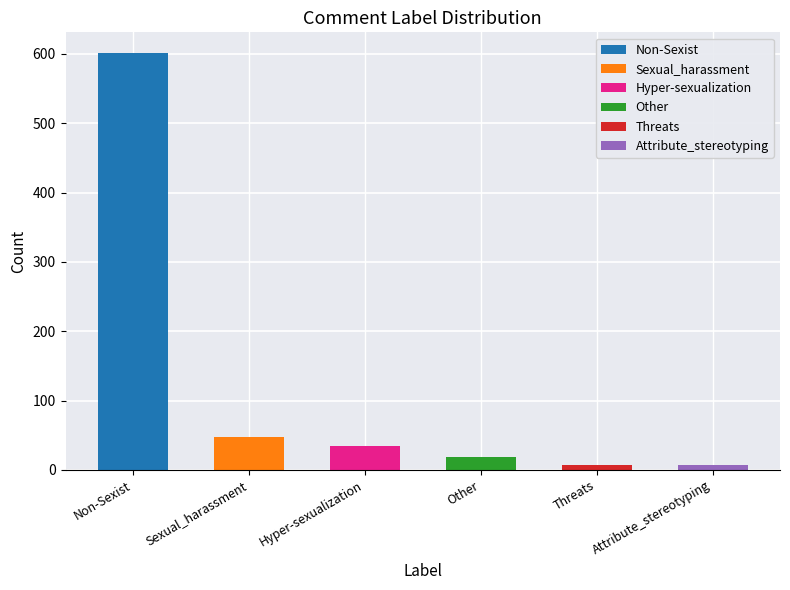

List the labels in order of value, smallest first.

Threats, Attribute_stereotyping, Other, Hyper-sexualization, Sexual_harassment, Non-Sexist